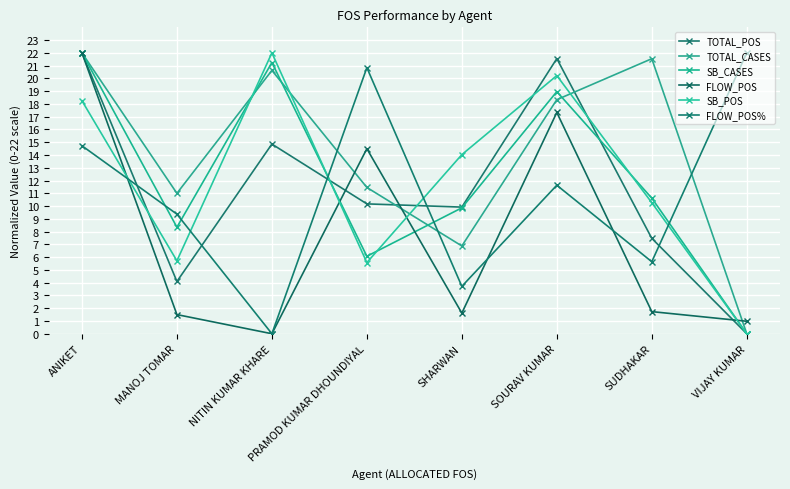

What is the sum of the FLOW_POS values at NITIN KUMAR KHARE and SOURAV KUMAR?

17.3